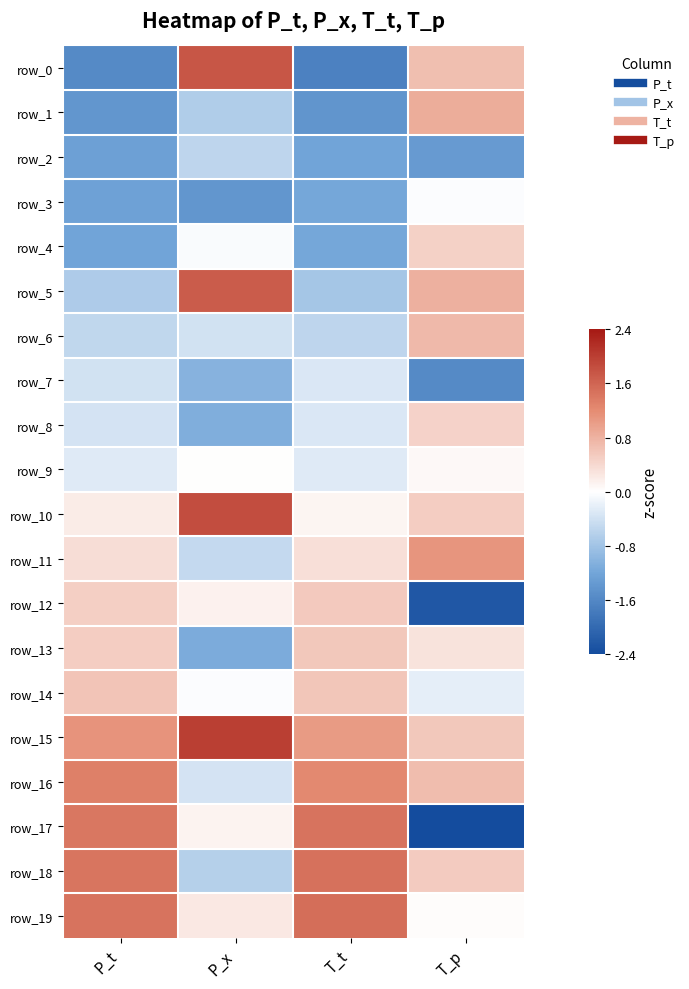

How many data points in row_4 are above 0?

1